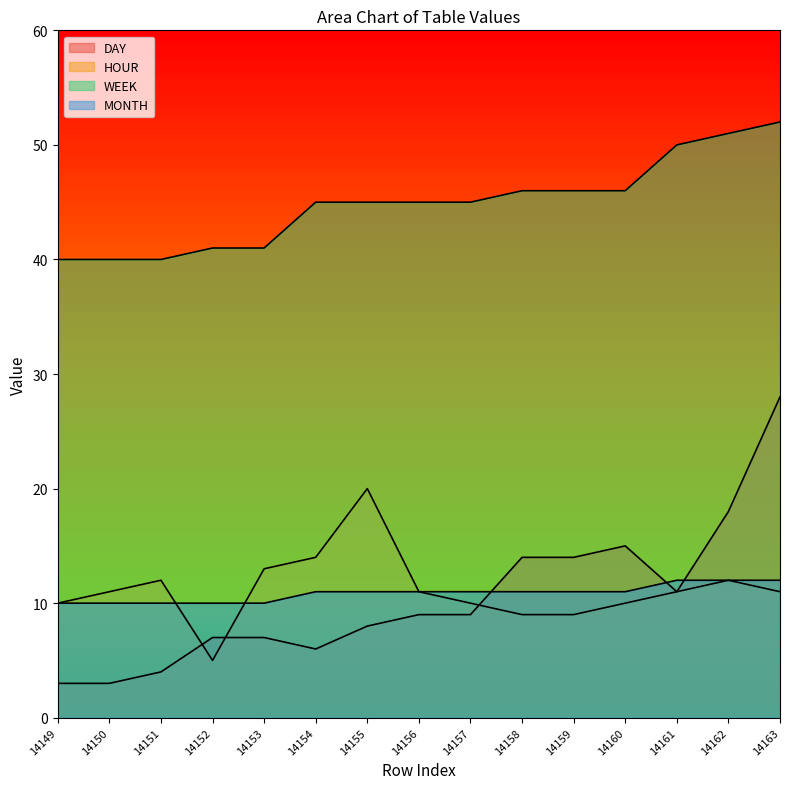

True or false: MONTH has more than 1 interior local peaks.

False